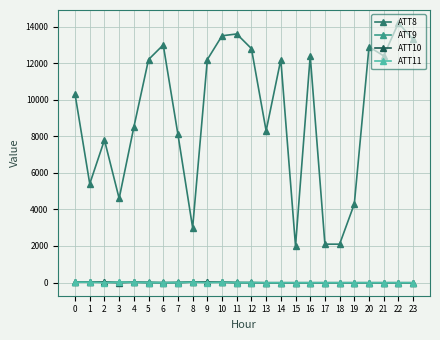

The ATT8 series shows 20949.1 at 14. True or false?

False